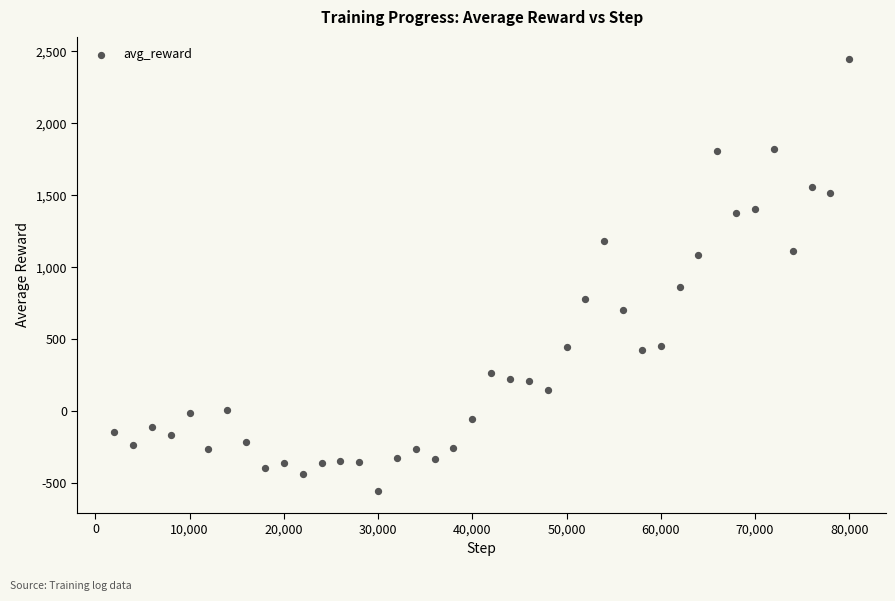

What is the range of X values (max minus min)?

78000.0